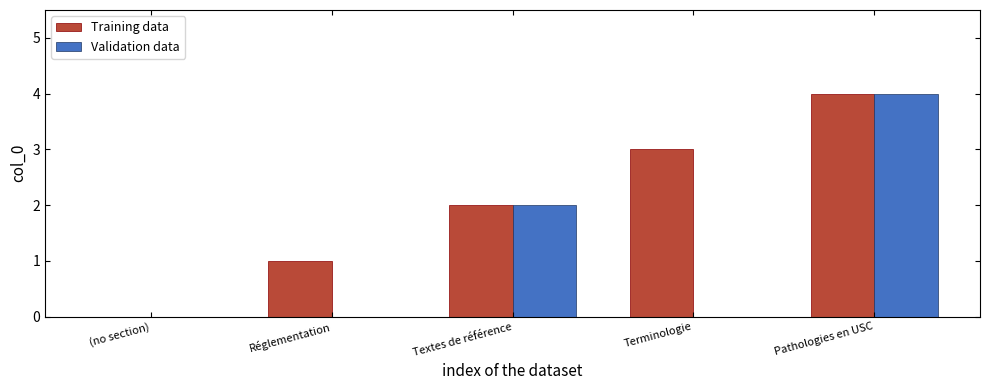

What is the sum of all Validation data values?

6